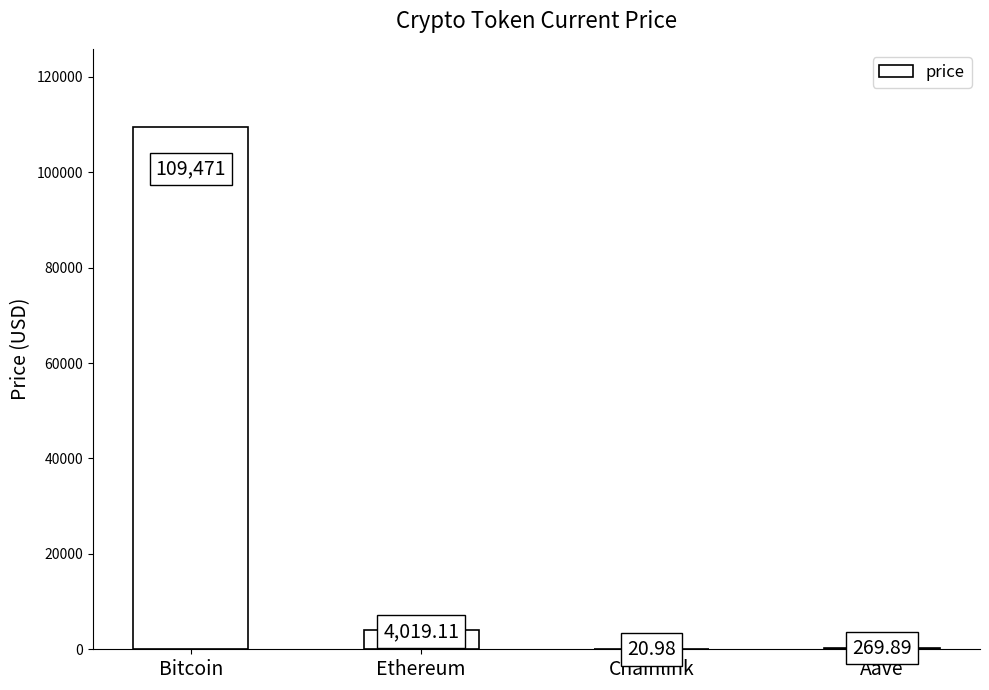

Reading left to right, list all the values displayed in this chart.

109471.0	4019.1	21.0	269.9